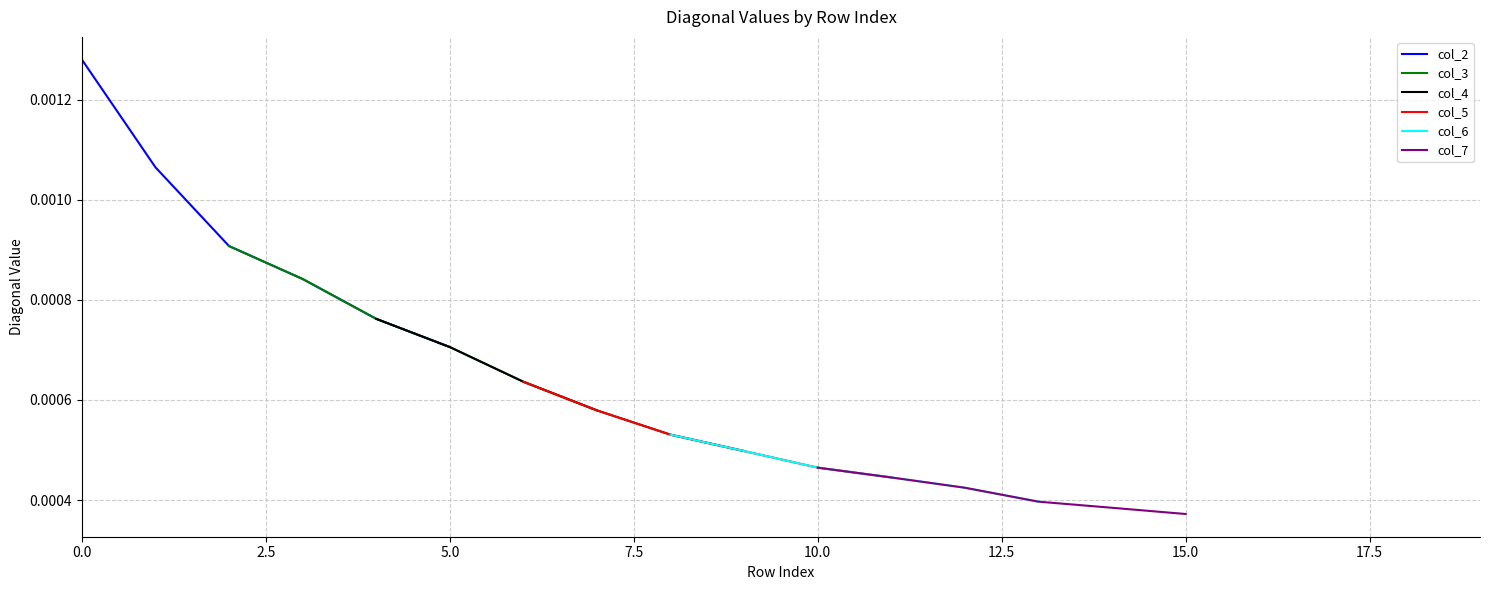

What are all the series names shown in the legend?

col_2, col_3, col_4, col_5, col_6, col_7